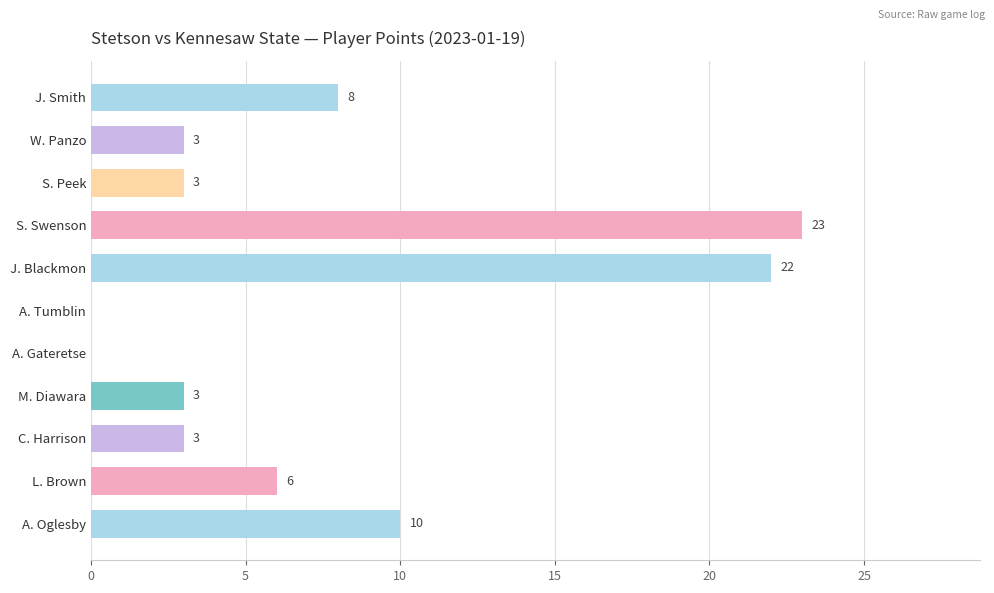

True or false: the data shows 3 at C. Harrison.

True